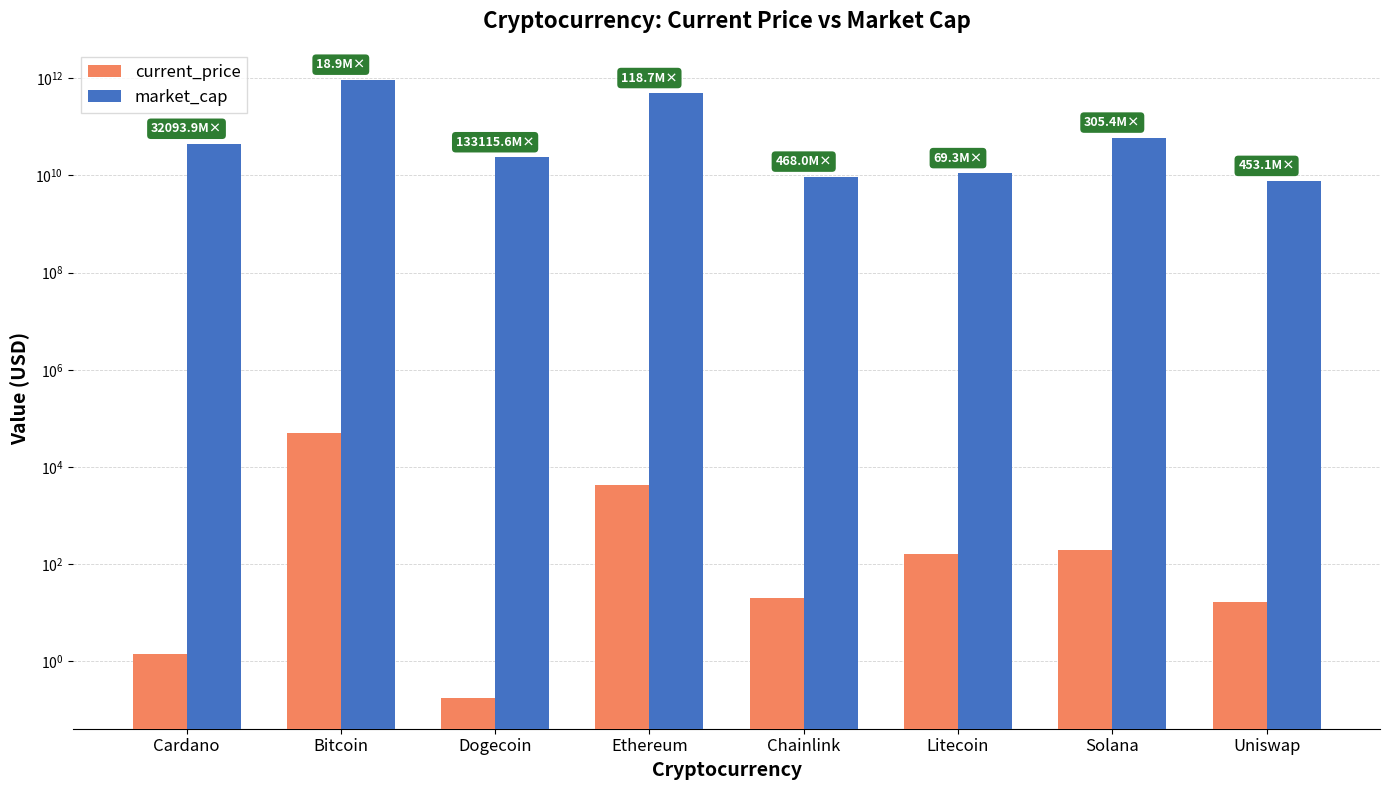

Which series changed the most between Ethereum and Litecoin?

market_cap